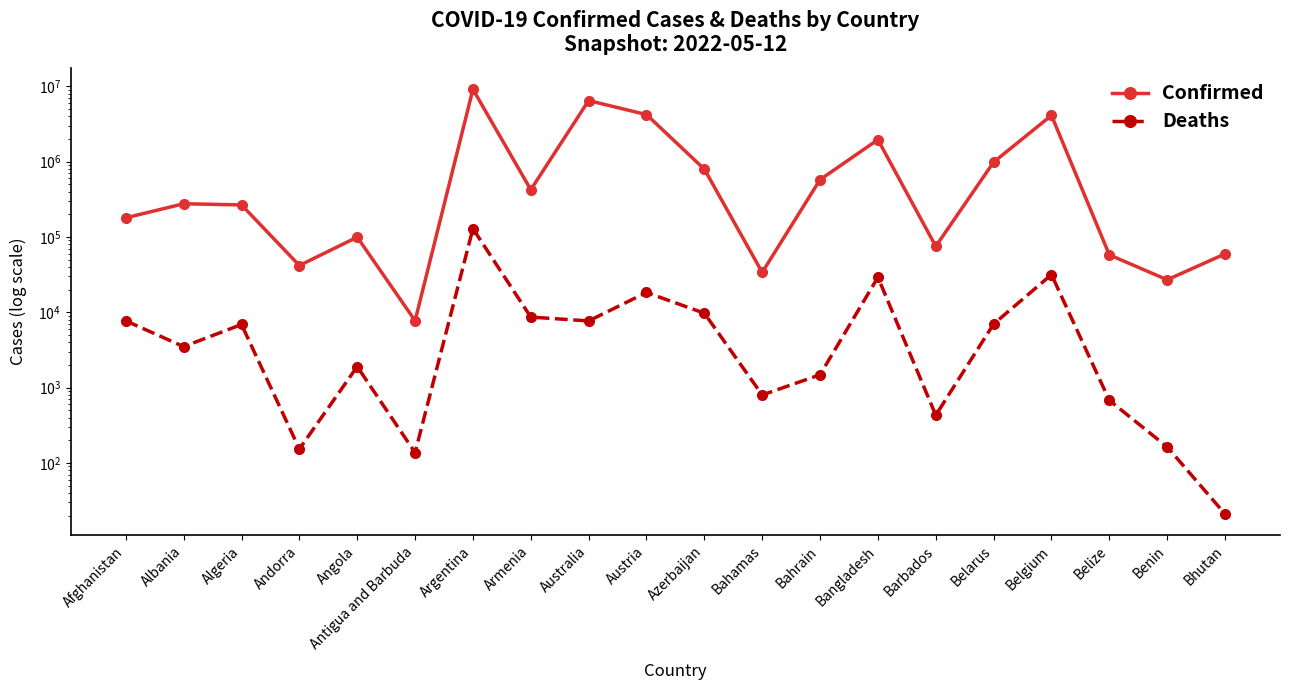

What is the value of the Confirmed point at the 3rd from the left?

265806